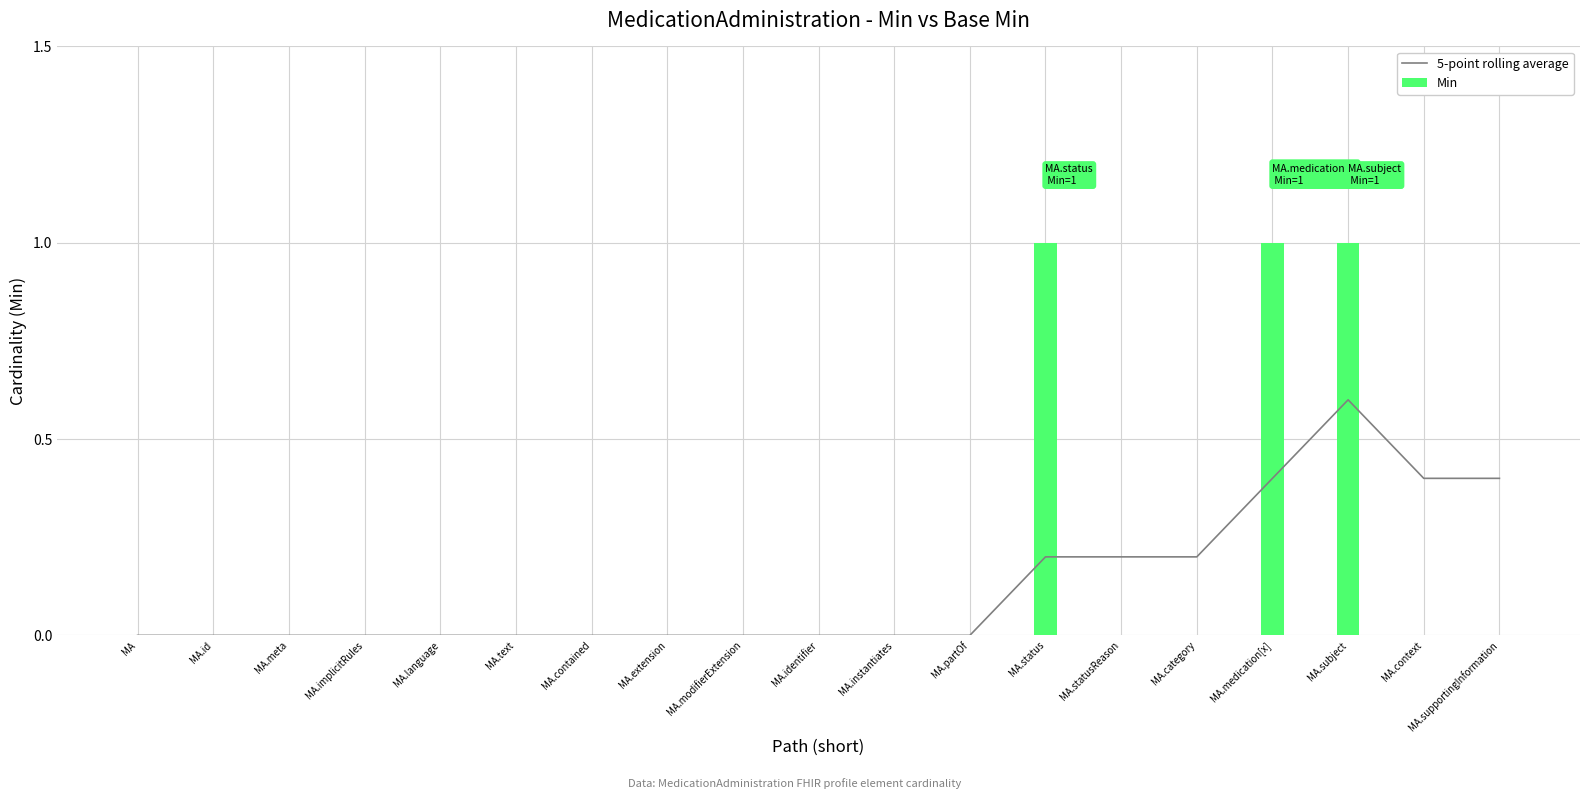

The value of Min at MA.id is 0. True or false?

True